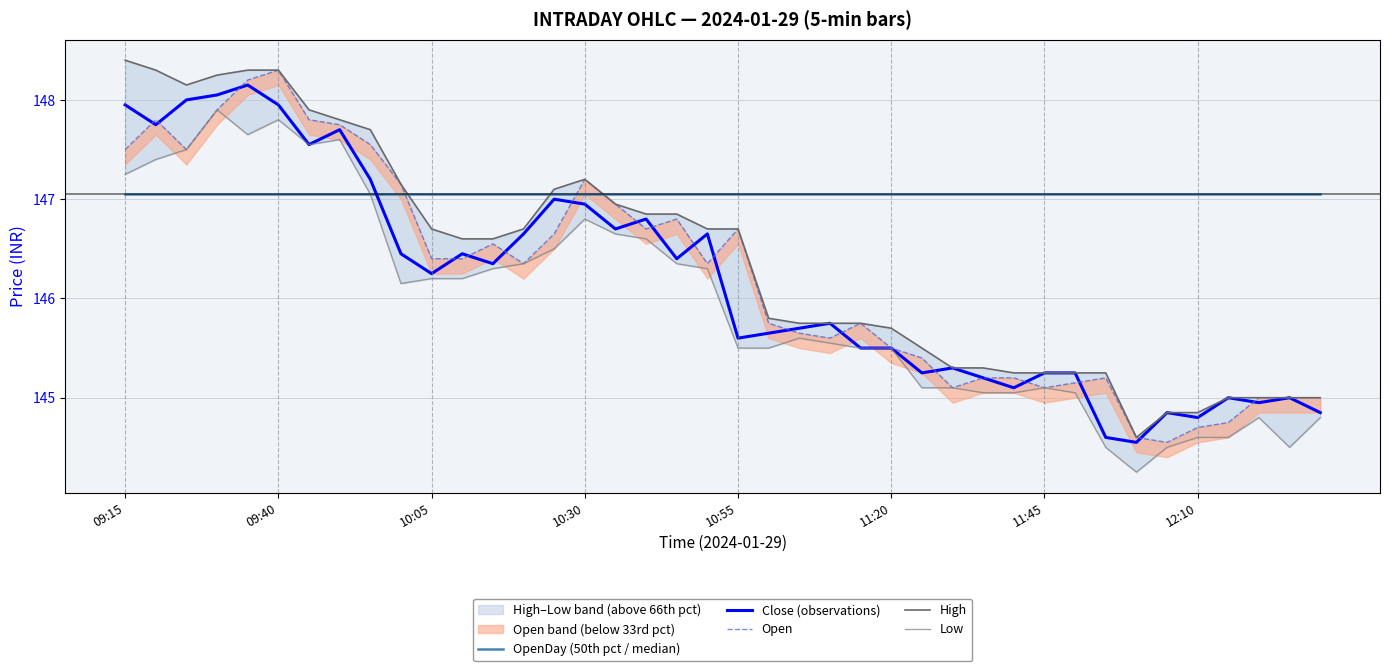

At which label does Close (observations) first exceed 146?

09:15